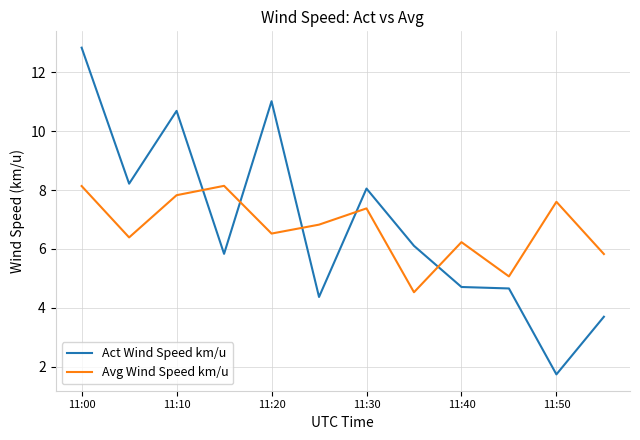

Reading left to right, what are all the values shown in this chart?

Act Wind Speed km/u: 12.8	8.2	10.7	5.8	11.0	4.4	8.0	6.1	4.7	4.7	1.7	3.7
Avg Wind Speed km/u: 8.1	6.4	7.8	8.1	6.5	6.8	7.4	4.5	6.2	5.1	7.6	5.8